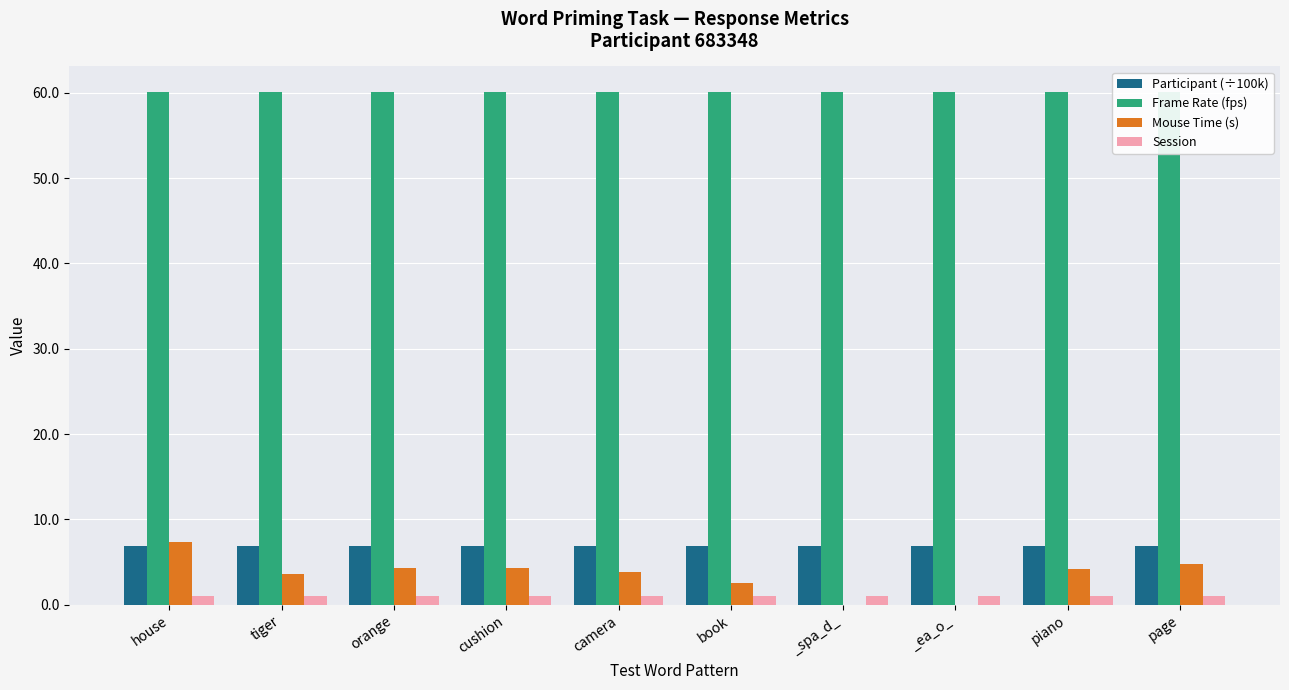

What is the value of the Frame Rate (fps) bar at the 9th from the left?

60.1